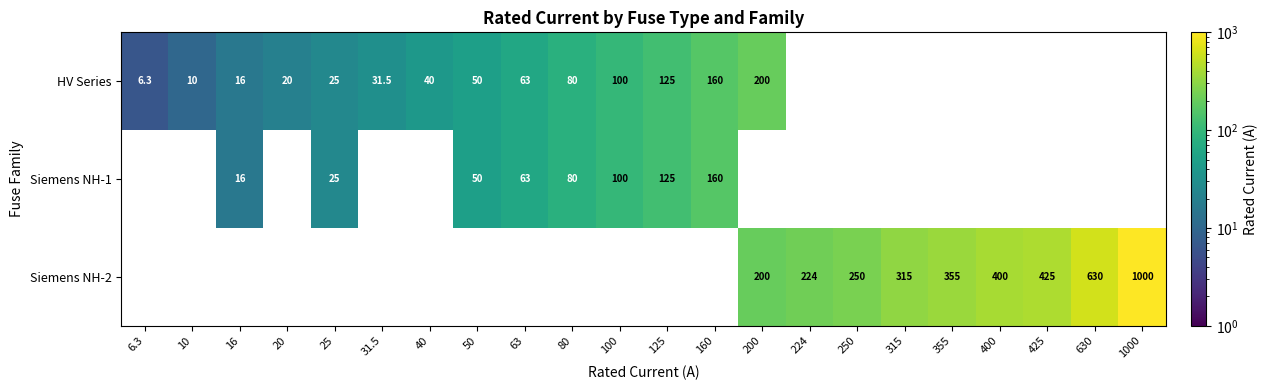

True or false: HV Series has a value of 261.2 at 160.

False